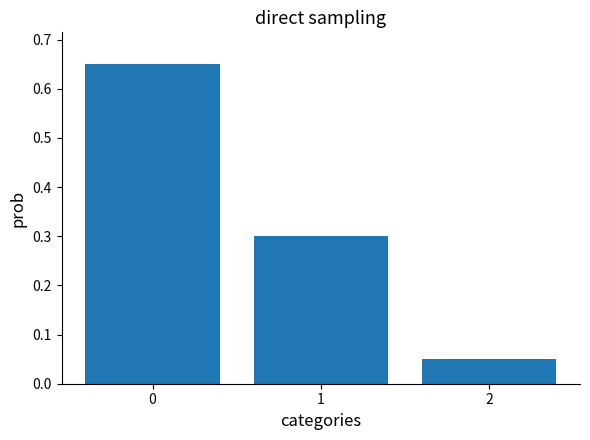

The chart shows a value of 0.4 at 1. True or false?

False